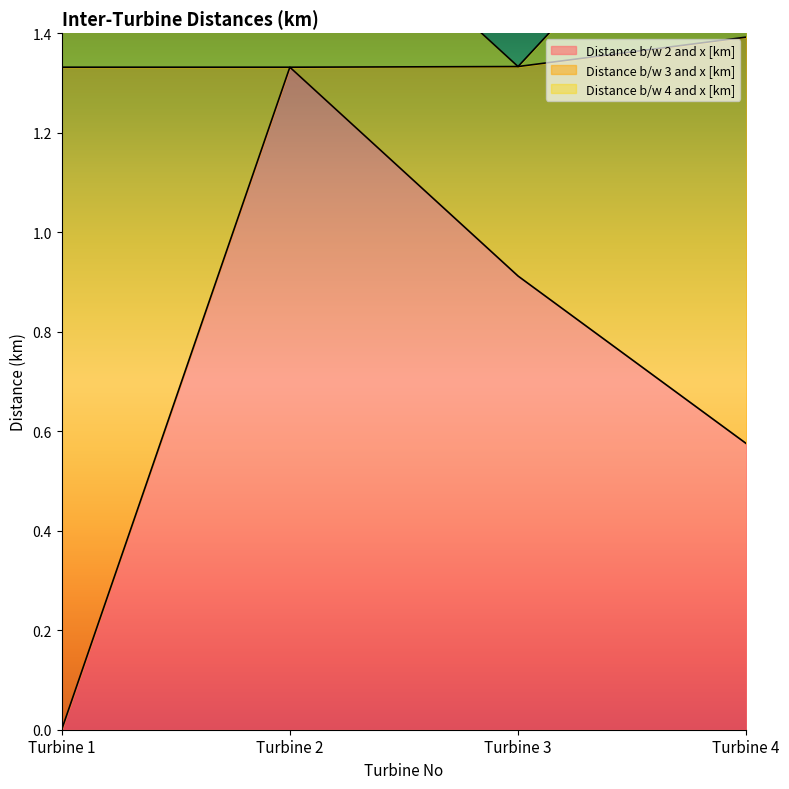

Which series changed the most between Turbine 3 and Turbine 4?

Distance b/w 4 and x [km]